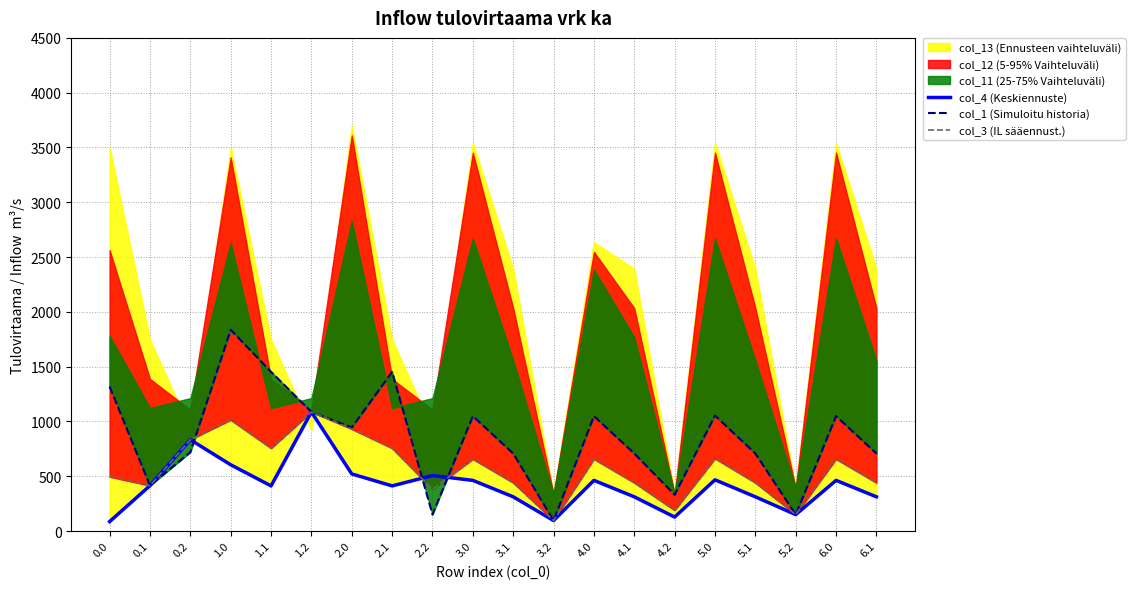

What is the value of the col_1 (Simuloitu historia) point at the 6th from the left?

1086.4